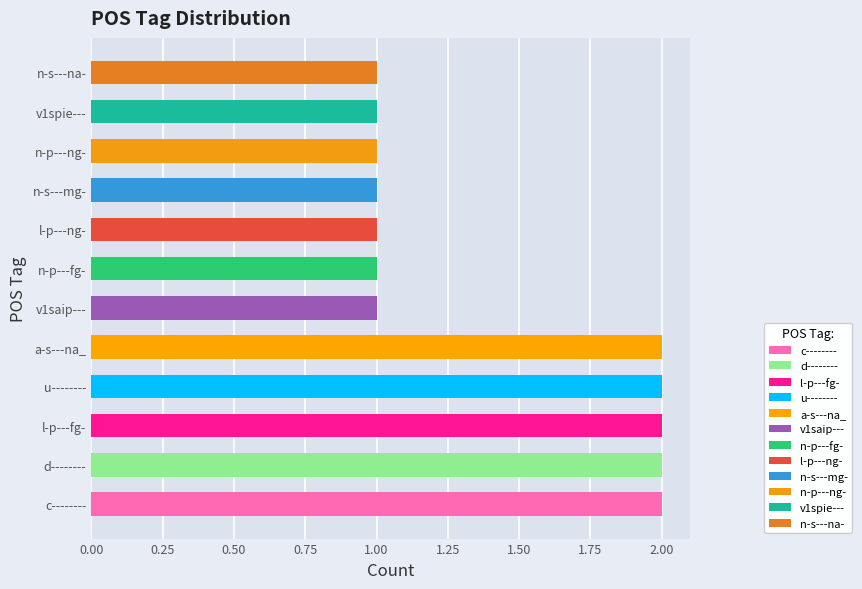

Are the bars grouped side by side (vs. stacked)?

No